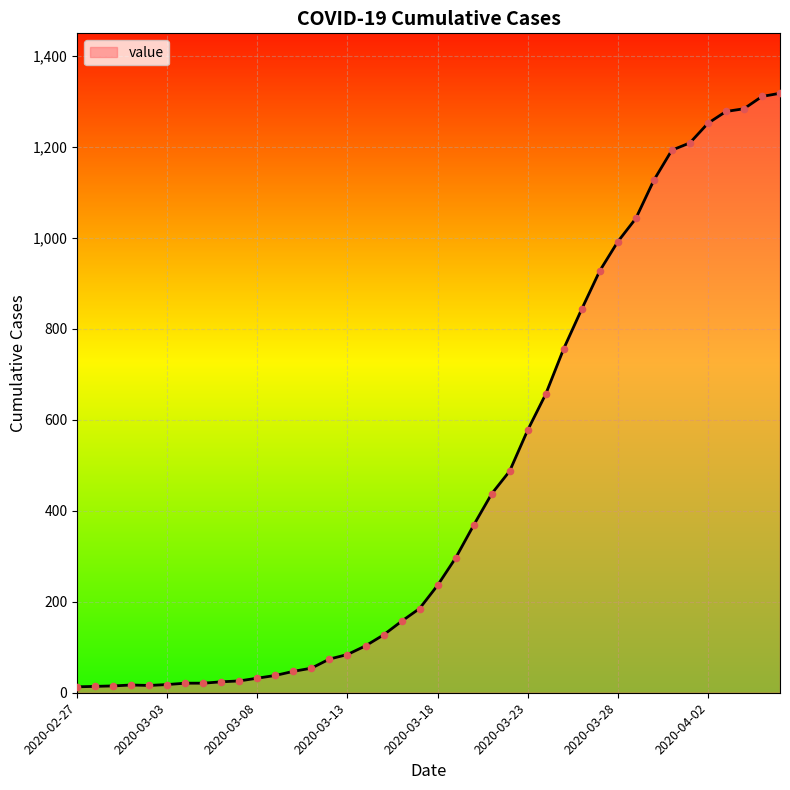

What is the difference between the maximum and minimum values?

1304